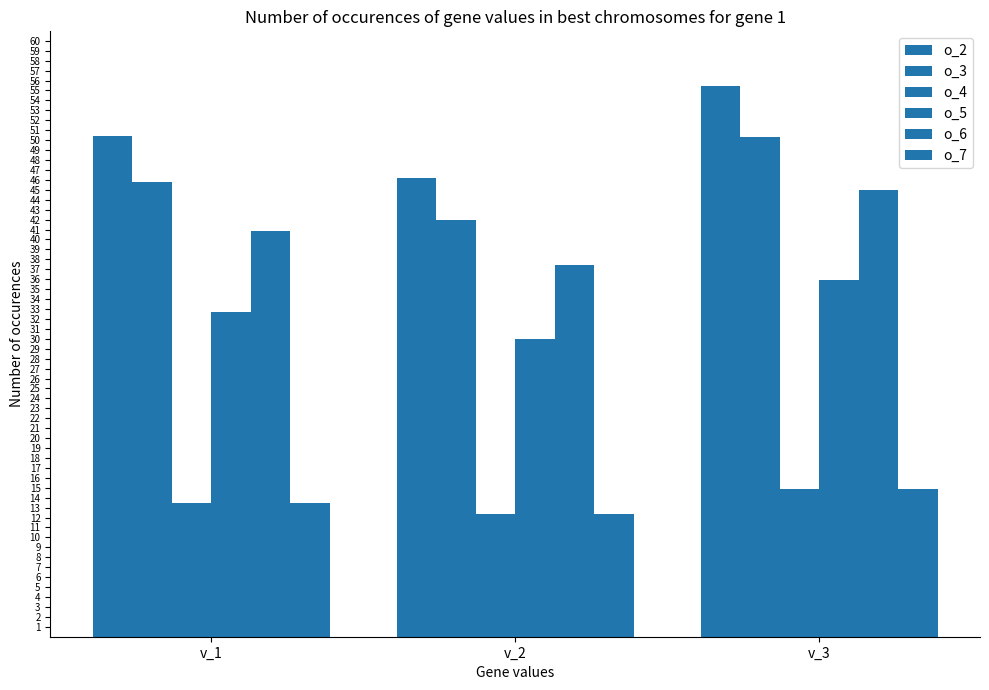

What is the average value of the o_5 series?

32.9